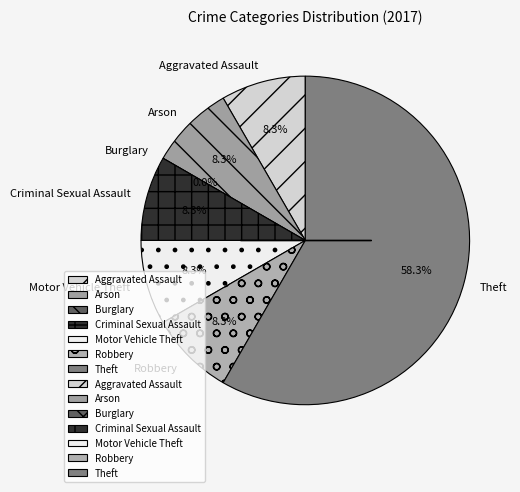

What is the largest slice in the pie chart?

Theft